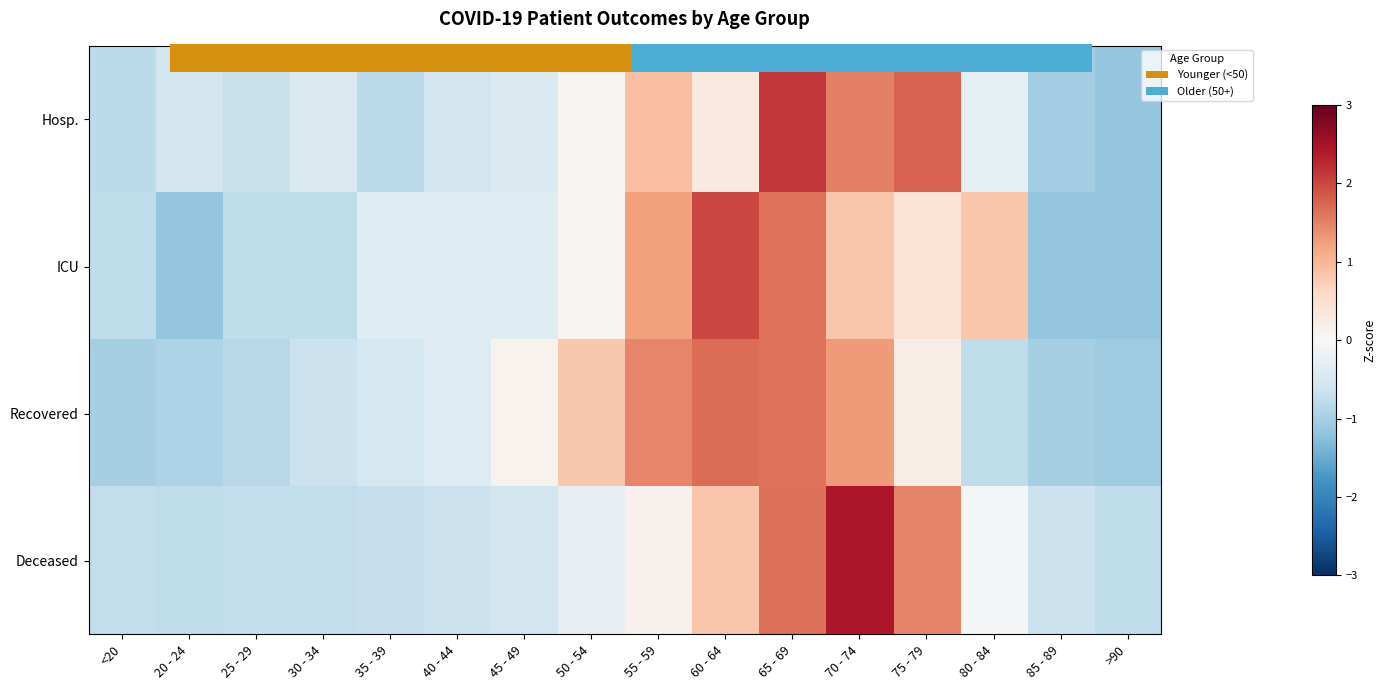

What is the difference between the highest and lowest values at 65 - 69?

0.5